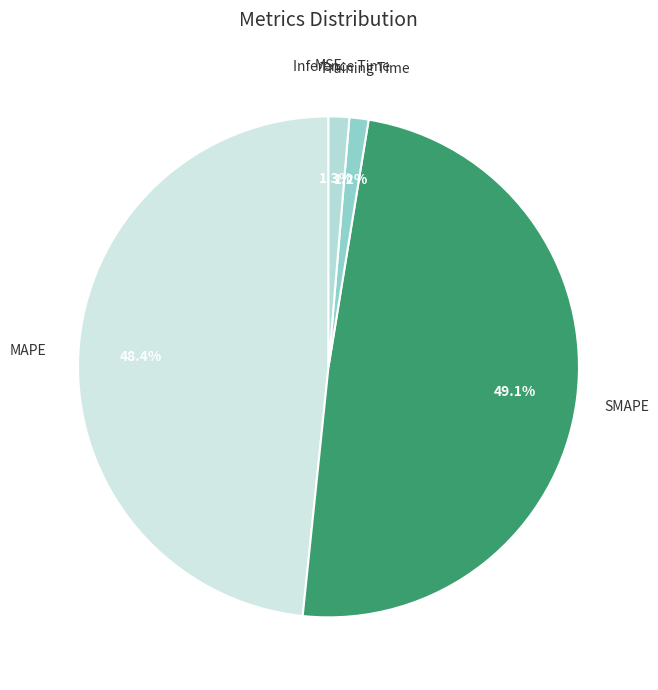

To the nearest percent, what is the average slice percentage?

20%